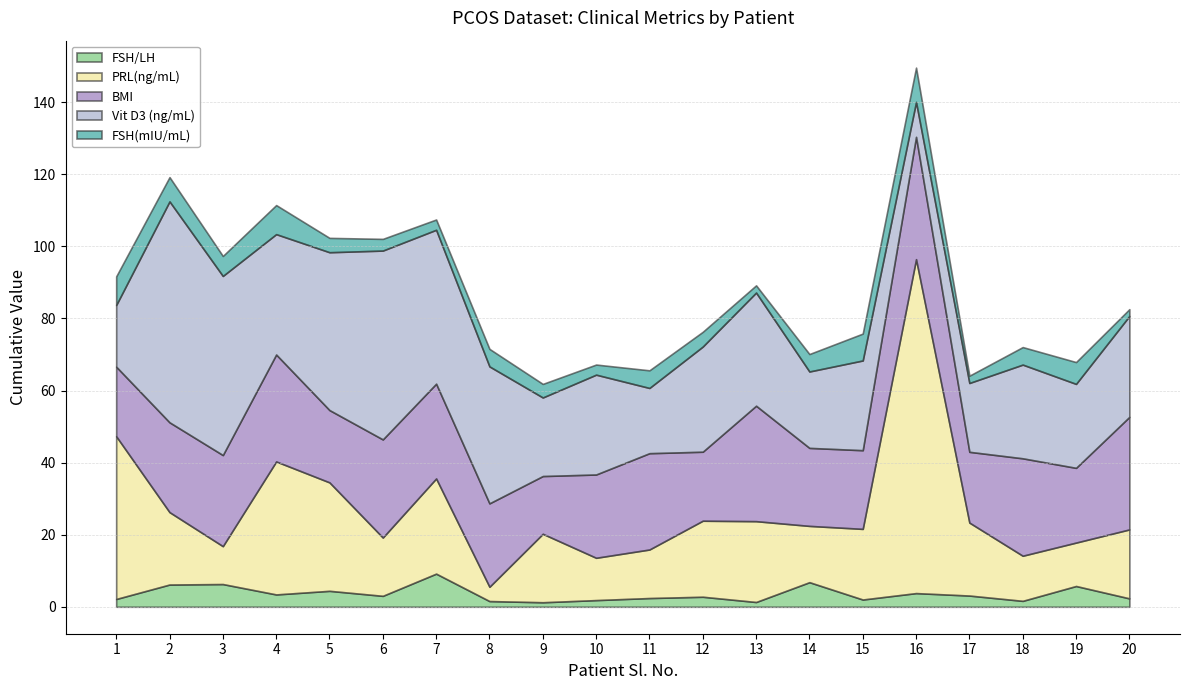

At which category is the sum across all series the highest?

16